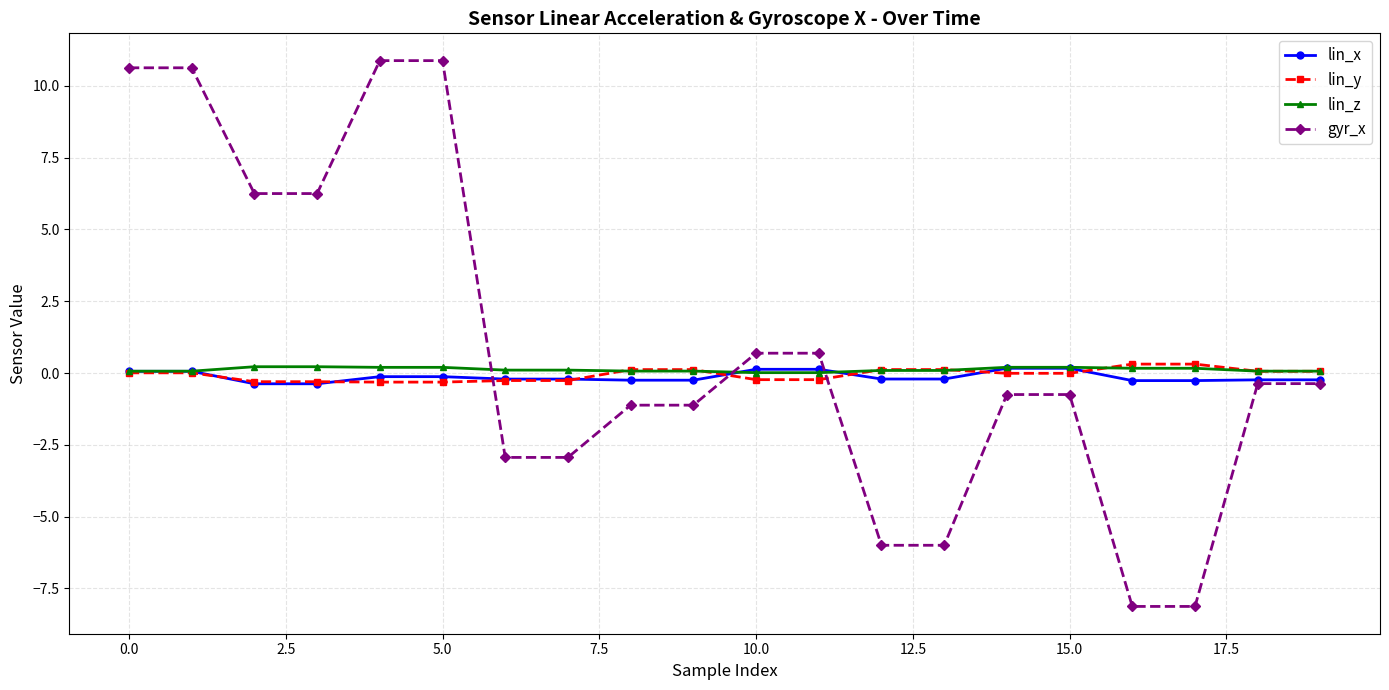

After their last crossing, which series has the higher values: lin_z or lin_x?

lin_z